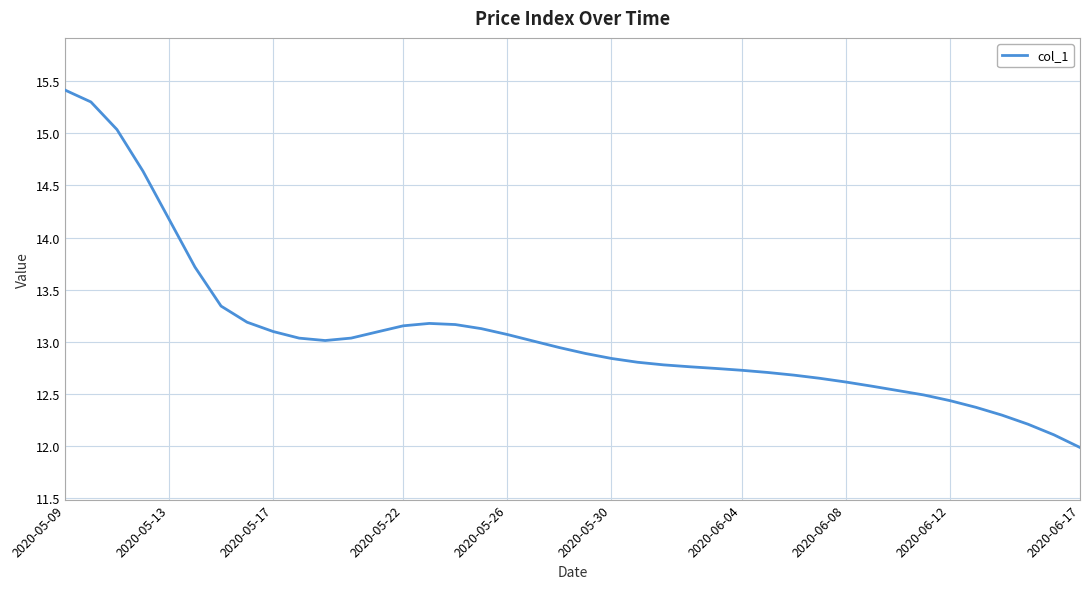

How many lines are shown in the chart?

1